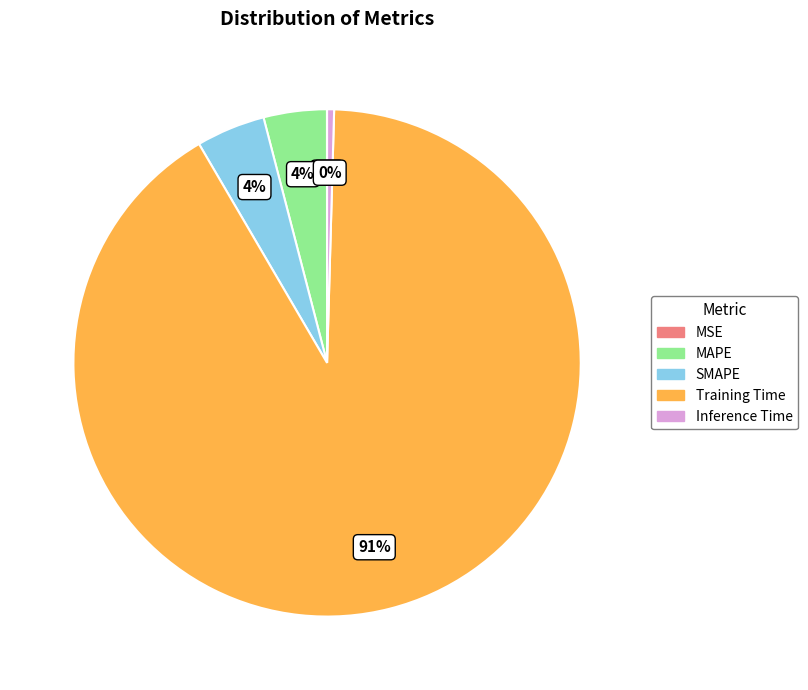

Which slice is the largest?

Training Time